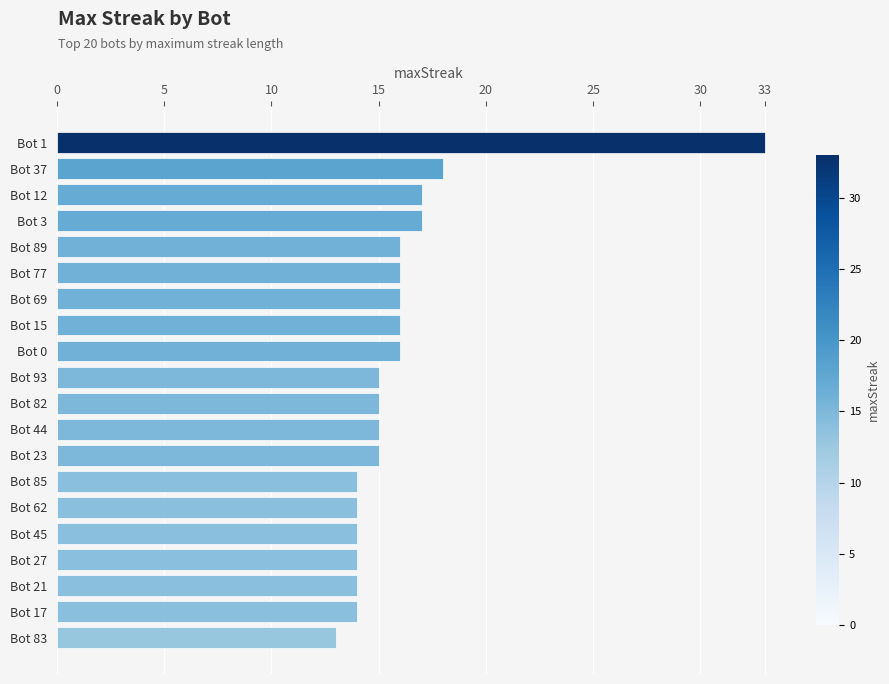

Are the bars horizontal?

Yes